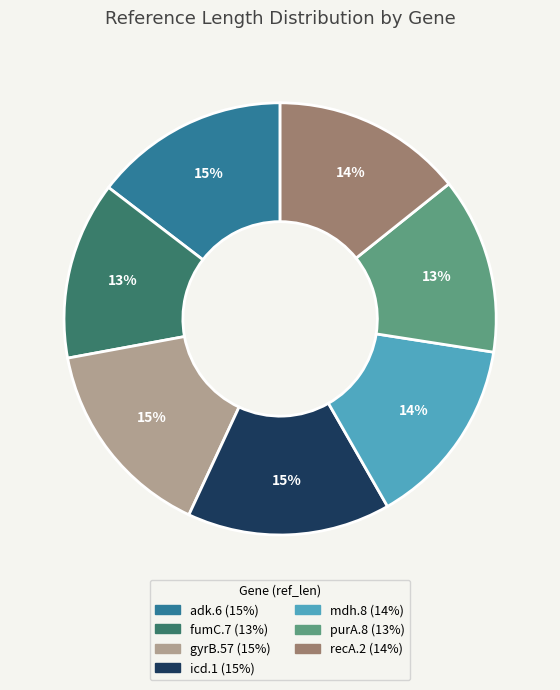

True or false: recA.2 accounts for 14% of the total.

True